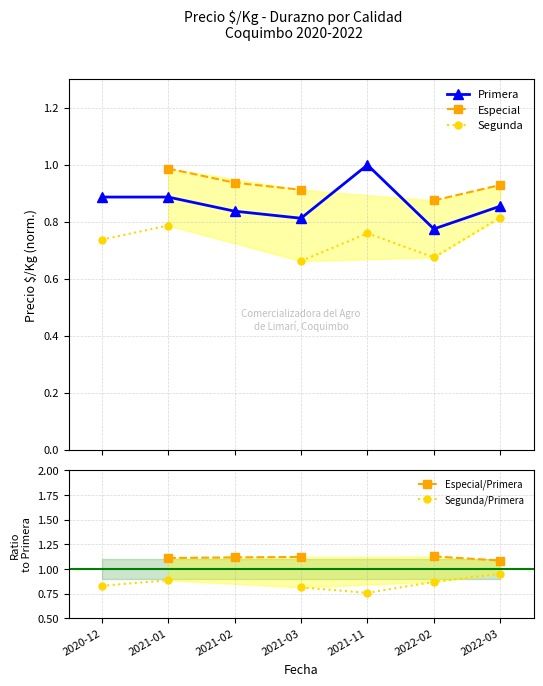

True or false: Segunda/Primera and Primera cross at least once.

True